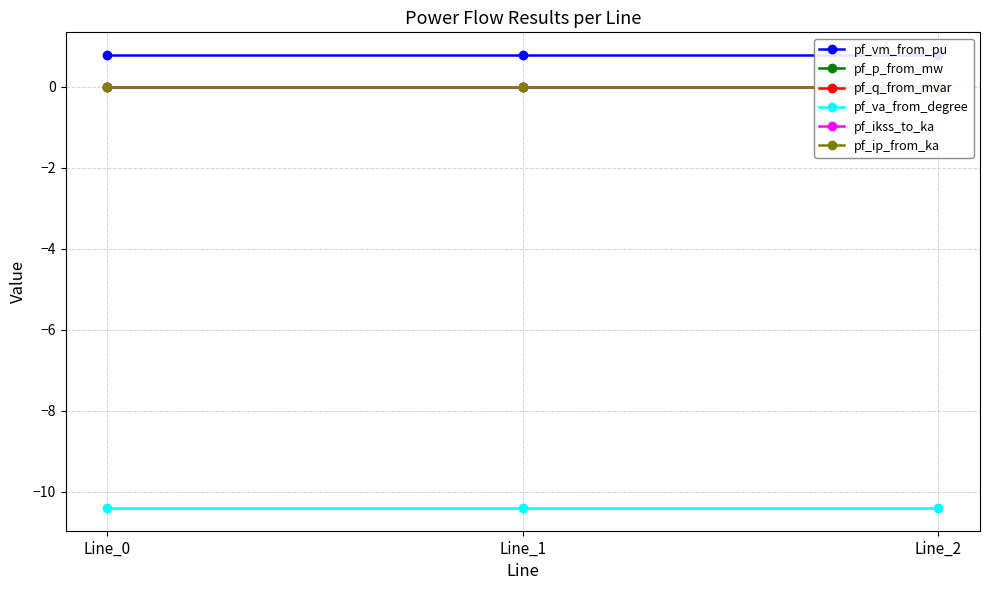

Which series changed the most between Line_0 and Line_2?

pf_p_from_mw